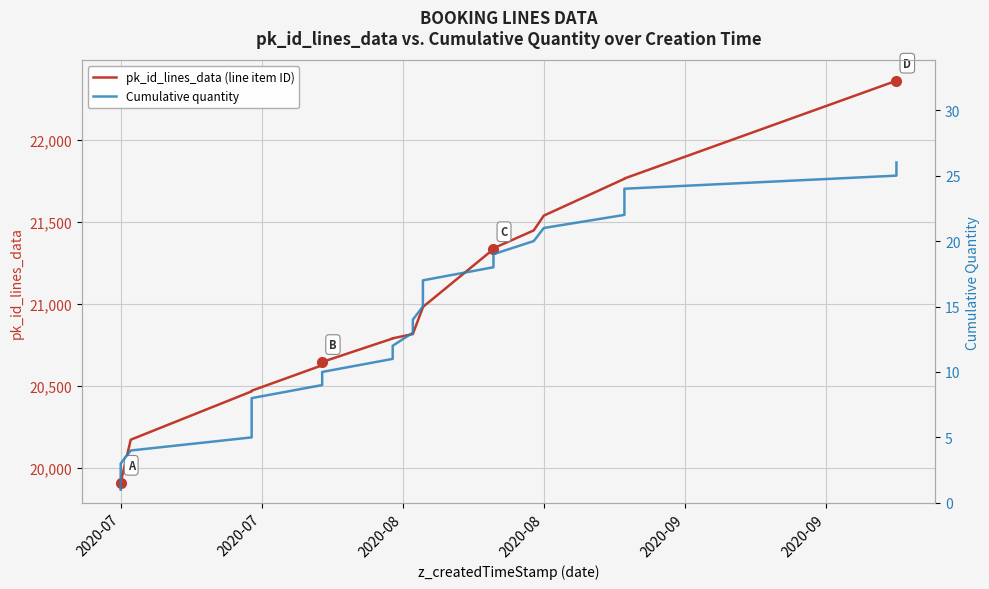

True or false: Cumulative quantity has a value of 14 at 8.

False